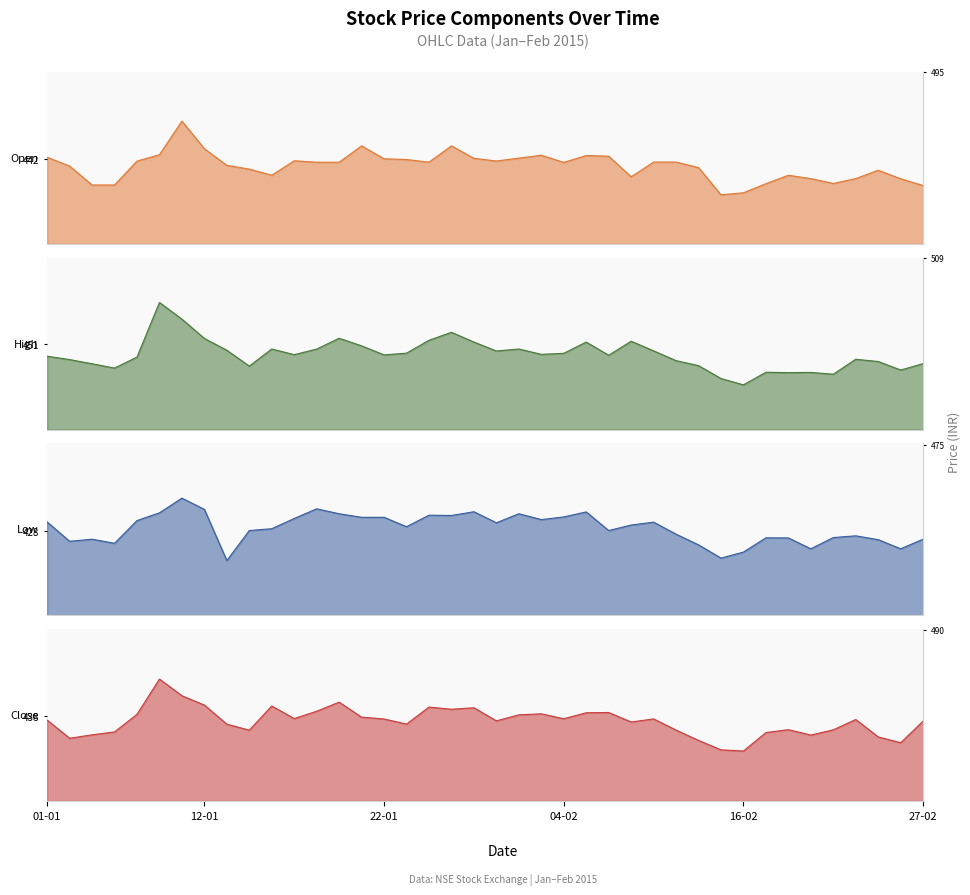

Which category has the lowest value in the High series?

16-02